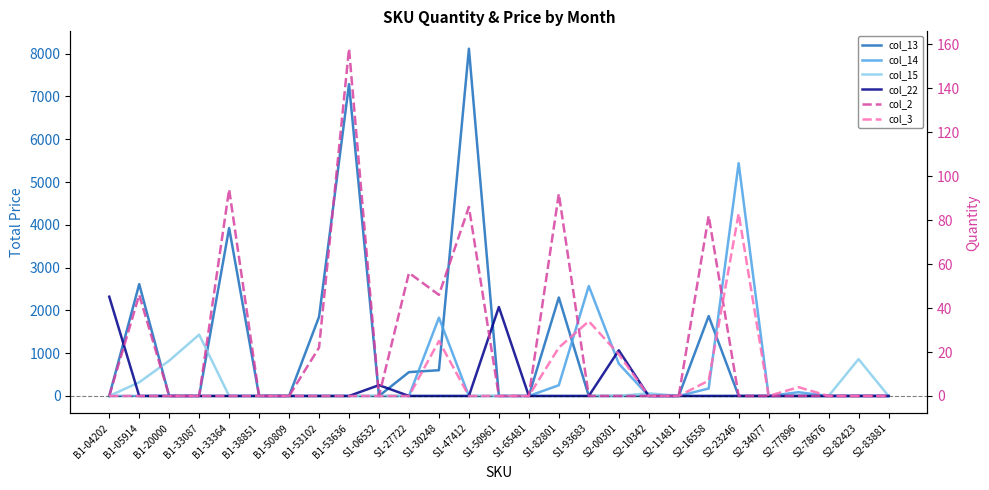

What is the average value of the col_13 series?

1078.5